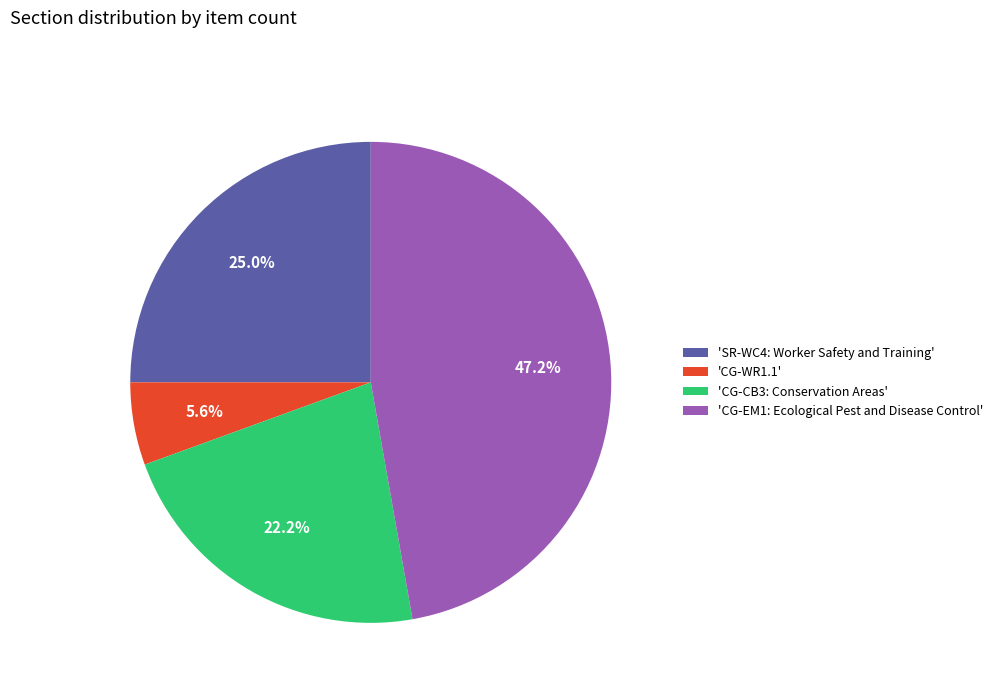

What is the total percentage of 'SR-WC4: Worker Safety and Training' and 'CG-CB3: Conservation Areas'?

47.2%